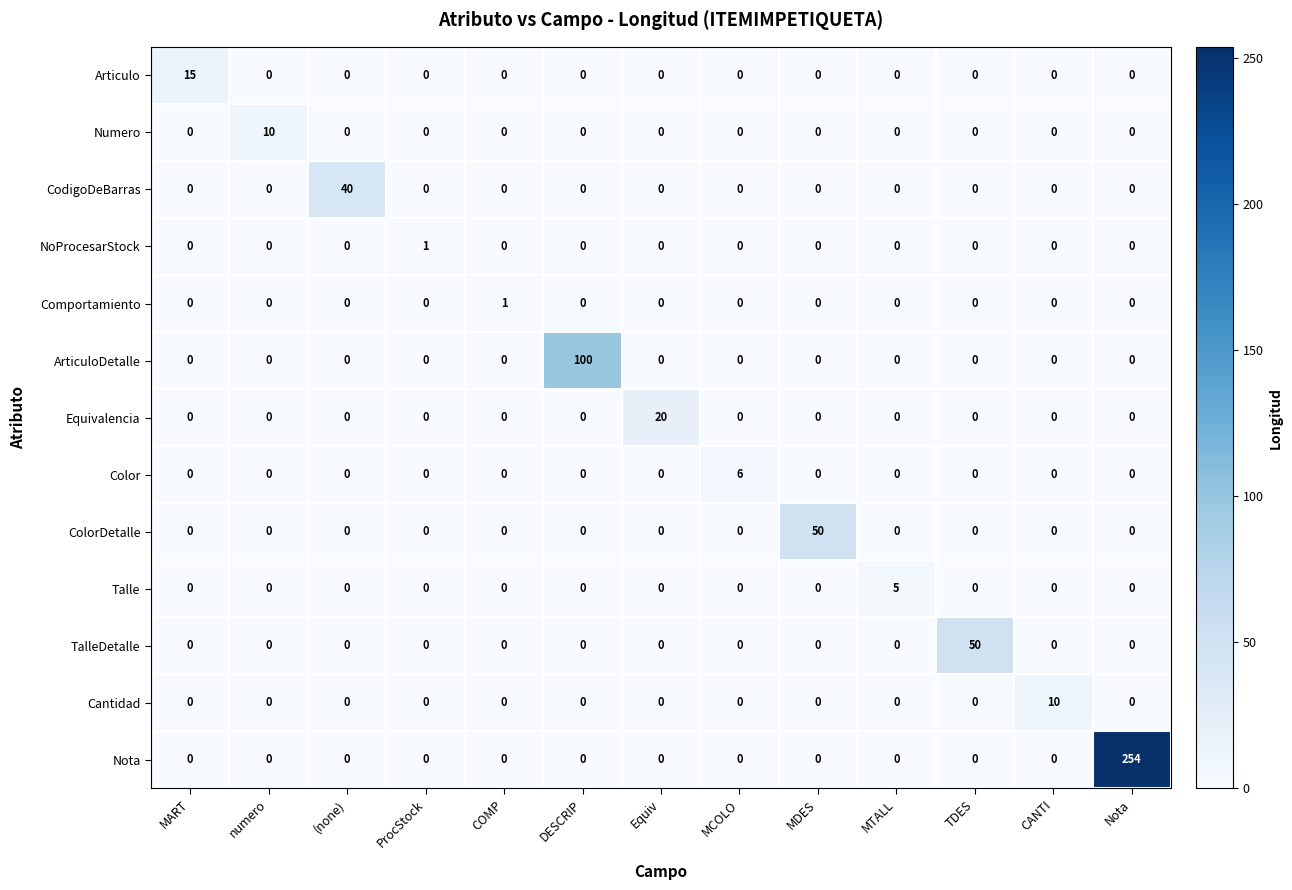

Which series has the largest range (max minus min)?

Nota